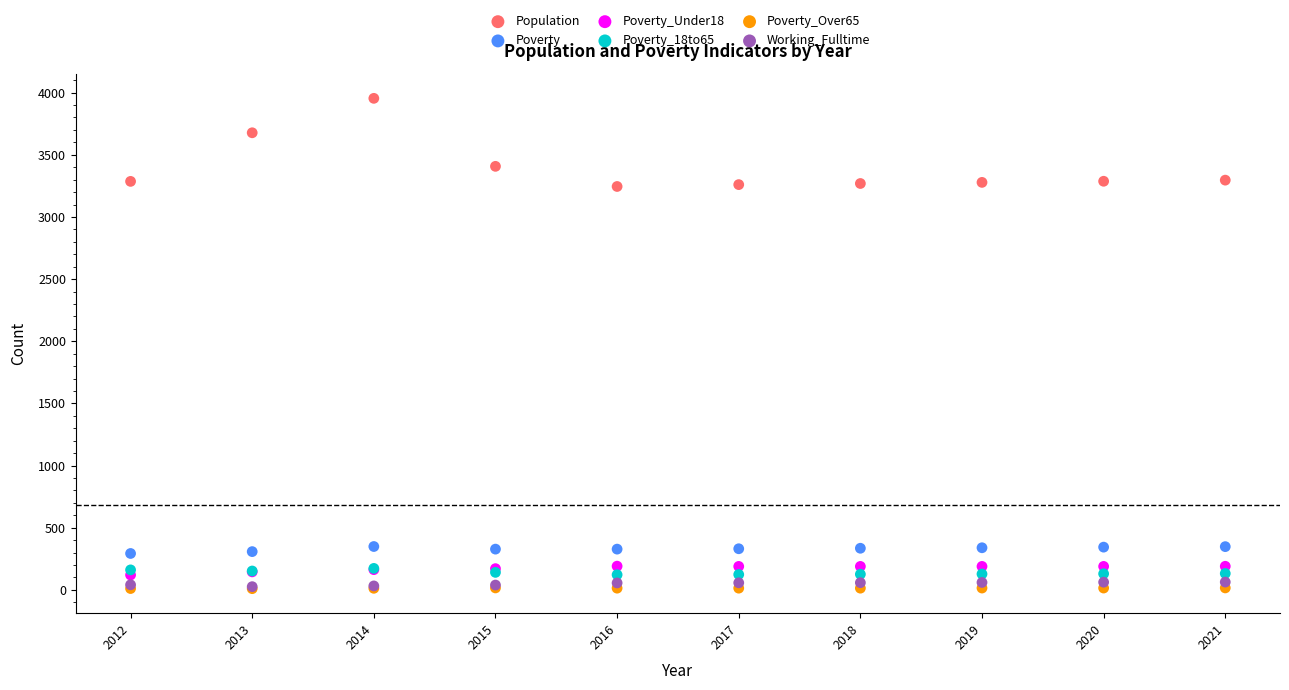

Which series reaches the maximum Y coordinate?

Population